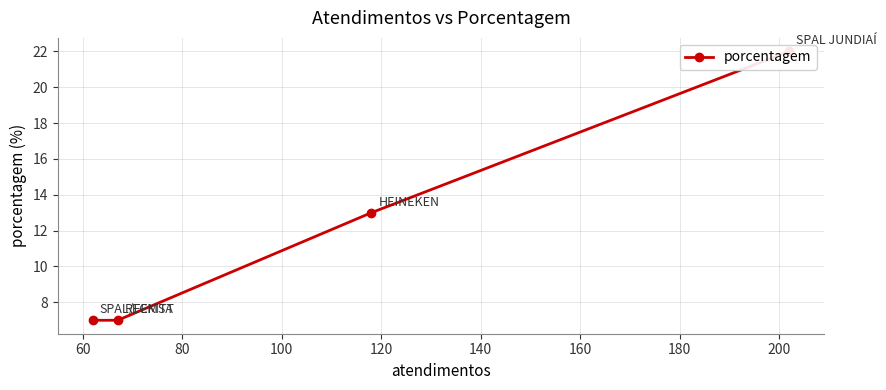

Between 100 and 80, which is larger?

100